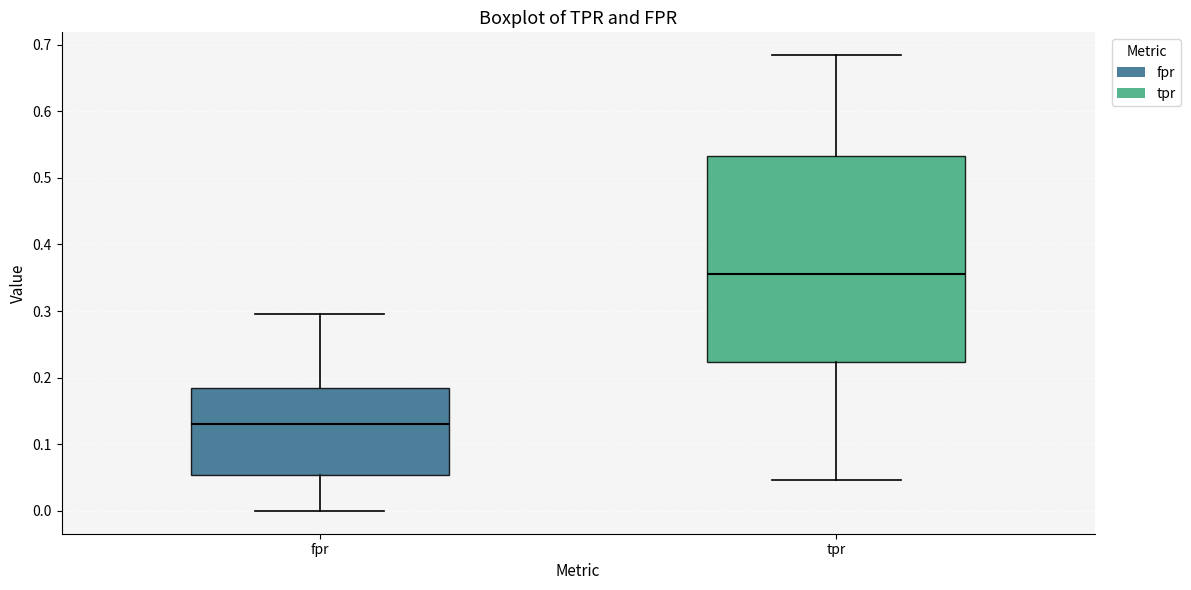

Which box is the tallest, from its lower edge to its upper edge?

tpr